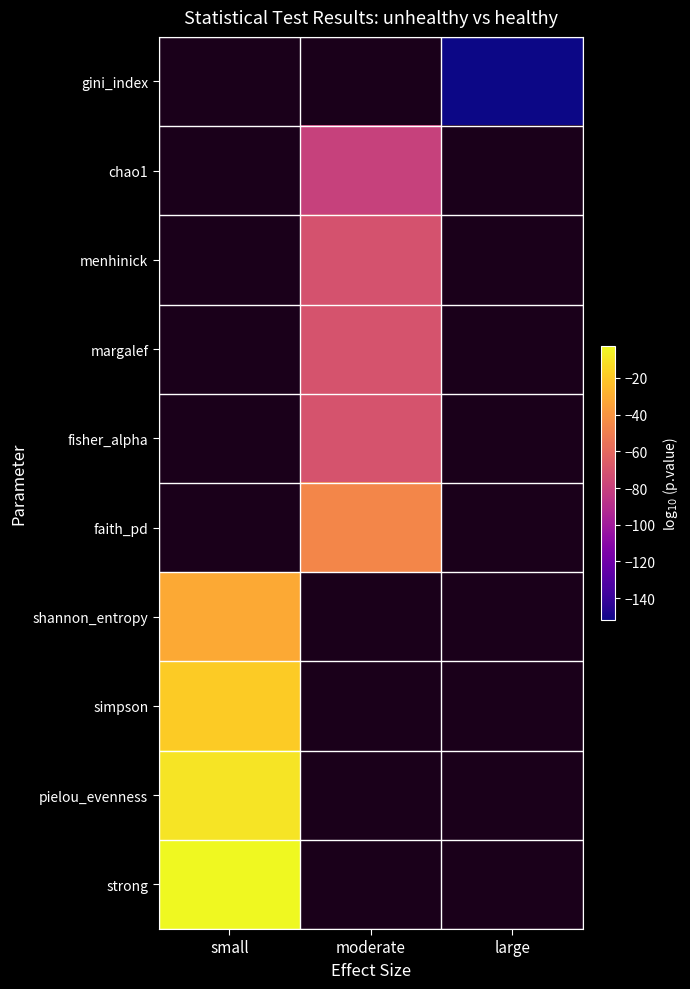

Which category has the lowest value across all series?

large